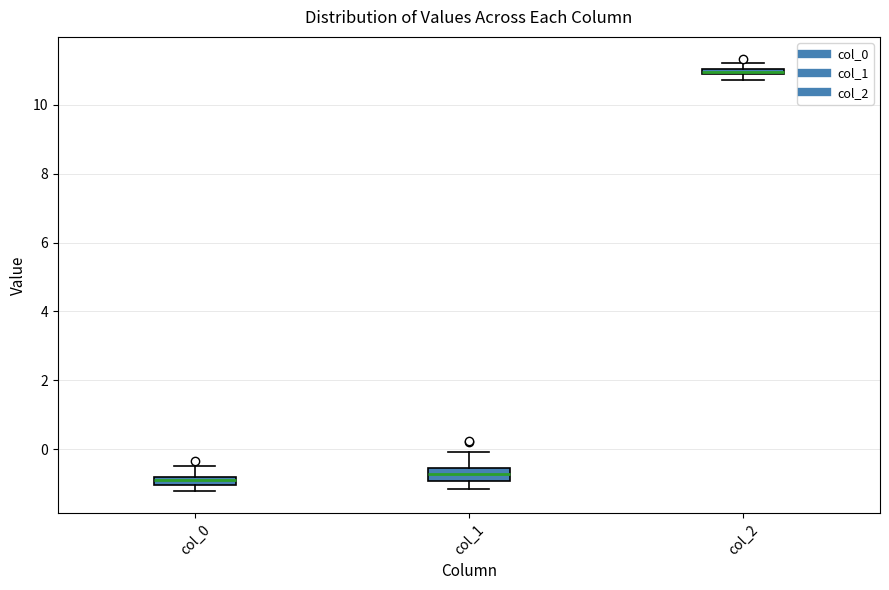

Which box has the highest median line?

col_2